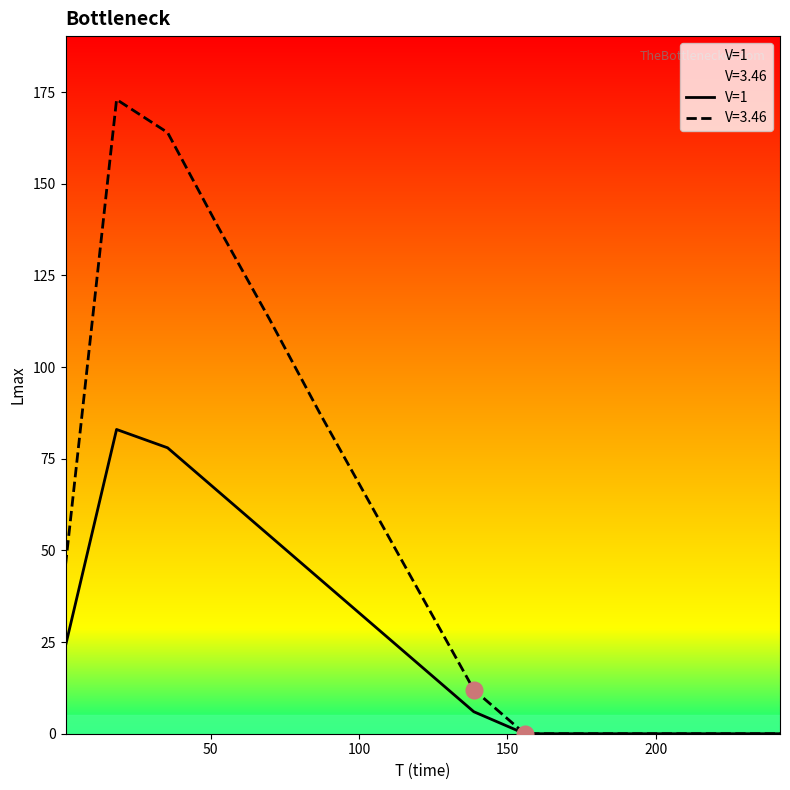

Which series has the largest total across all categories?

V=3.46